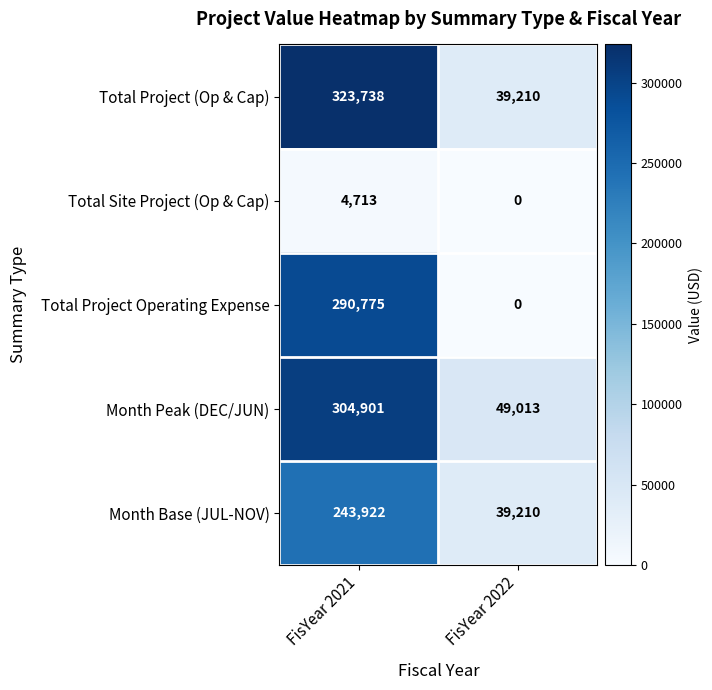

What is the difference between the highest and lowest values at FisYear 2022?

49013